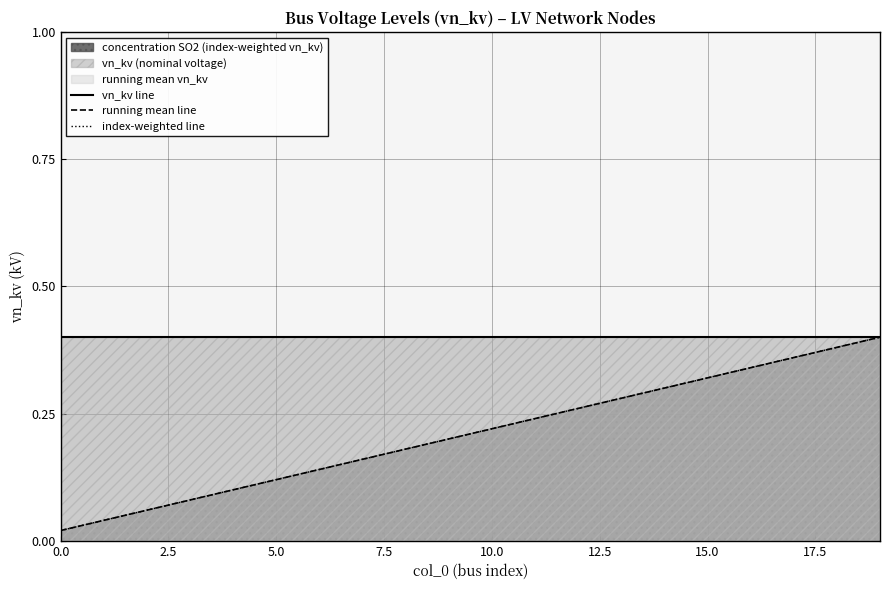

At how many categories does at least one series exceed 0?

20